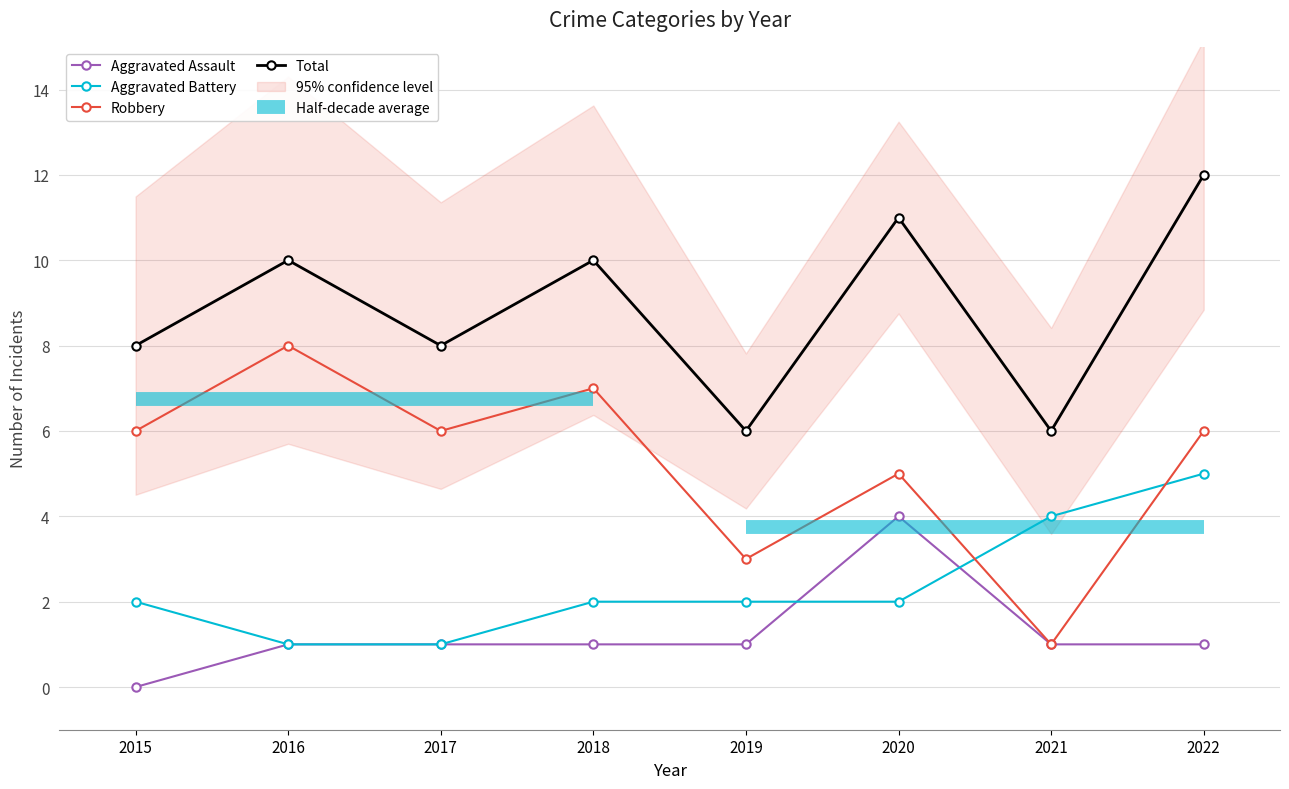

At which label does Aggravated Battery first exceed 2?

2021